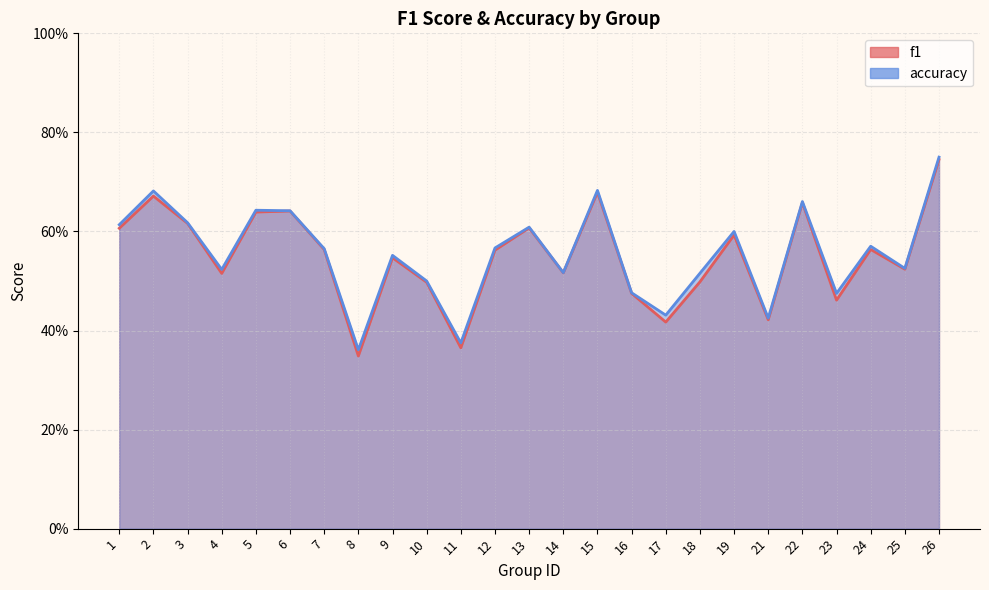

What is the sum of the accuracy values at 7 and 24?

1.1